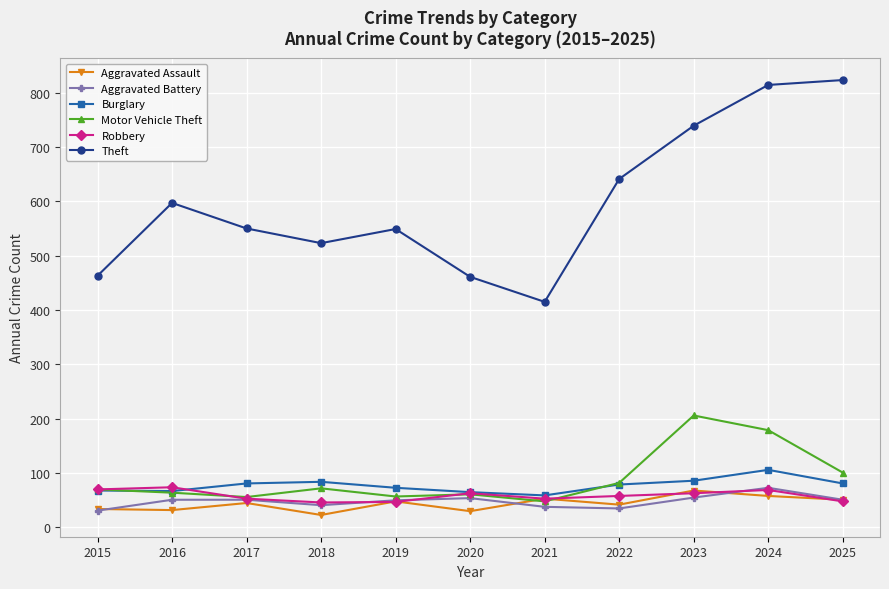

What is the total value across all series at 2016?

885